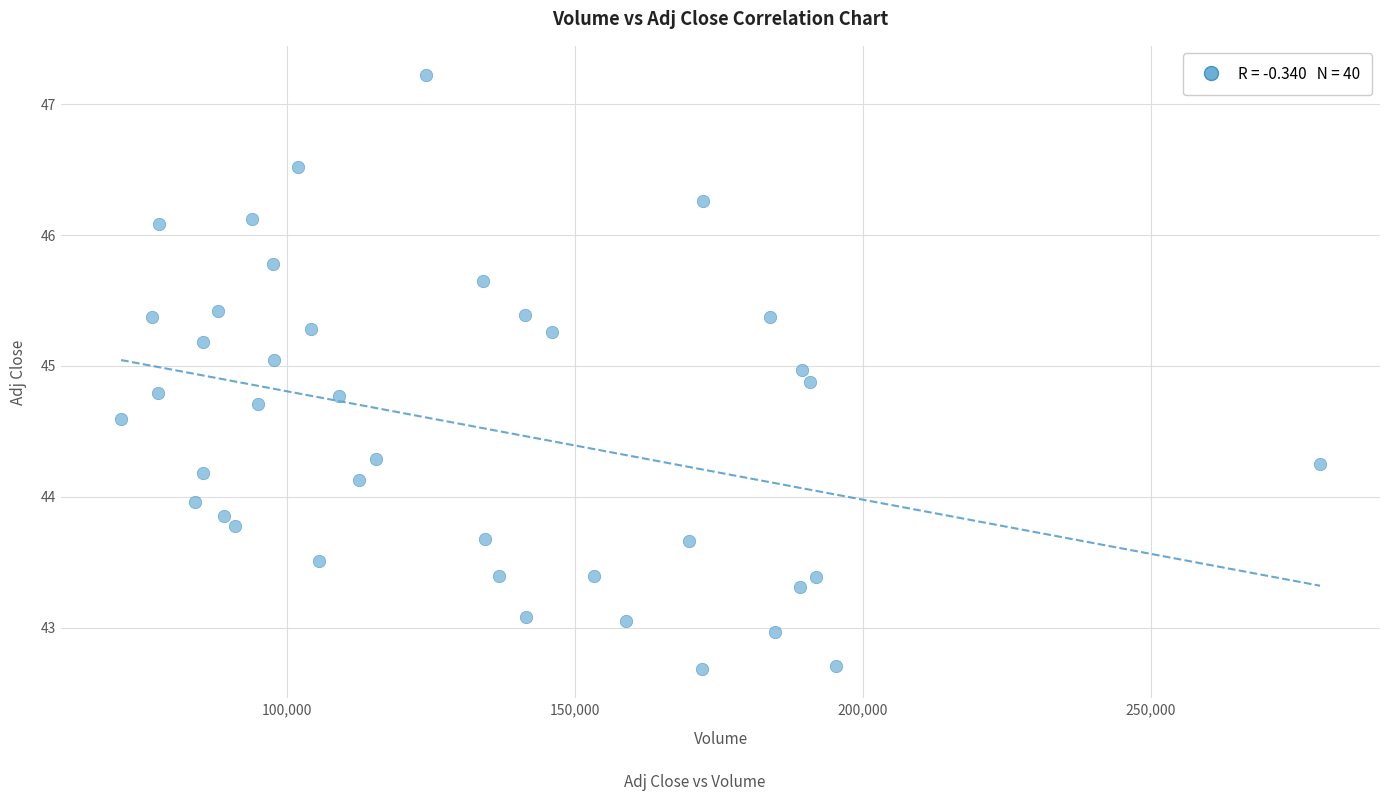

What is the range of Y values (max minus min)?

4.5